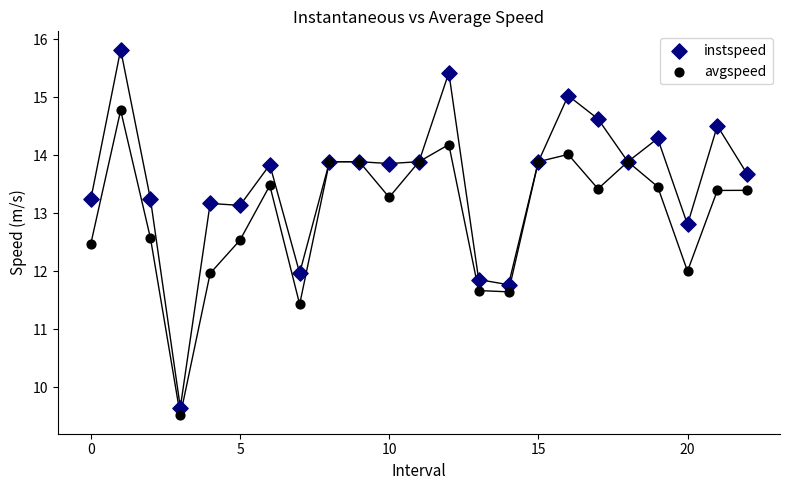

Which series reaches the maximum Y coordinate?

instspeed